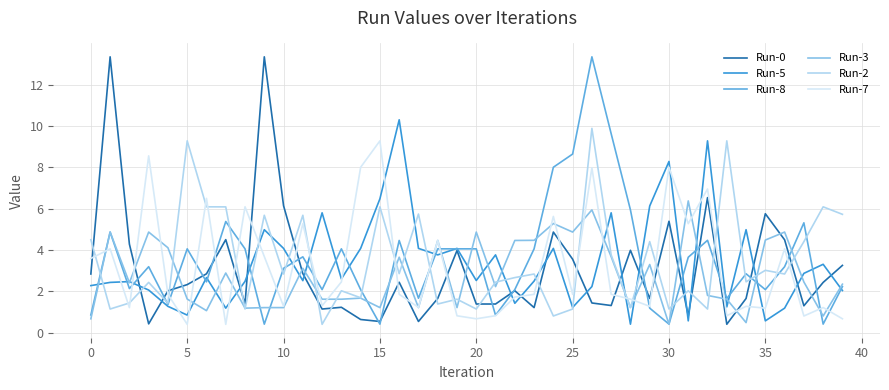

What is the maximum value shown in the chart?

13.3